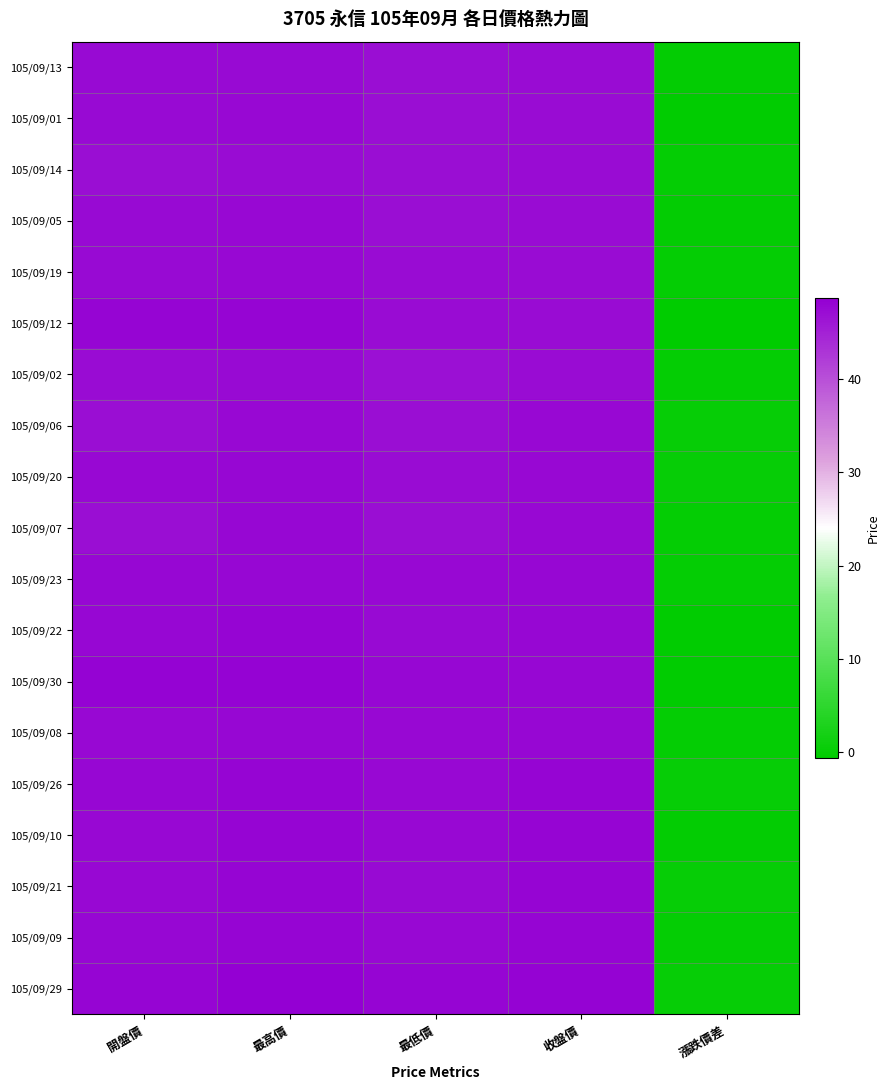

Reading left to right, transcribe all the data shown in this chart.

105/09/13: 開盤價=47.4	最高價=47.4	最低價=47.0	收盤價=47.1	漲跌價差=-0.1
105/09/01: 開盤價=47.5	最高價=47.6	最低價=47.1	收盤價=47.2	漲跌價差=-0.2
105/09/14: 開盤價=47.0	最高價=47.3	最低價=47.0	收盤價=47.2	漲跌價差=0.1
105/09/05: 開盤價=47.4	最高價=47.5	最低價=47.0	收盤價=47.2	漲跌價差=-0.1
105/09/19: 開盤價=47.4	最高價=47.5	最低價=47.3	收盤價=47.3	漲跌價差=0.1
105/09/12: 開盤價=47.9	最高價=47.9	最低價=47.3	收盤價=47.3	漲跌價差=-0.6
105/09/02: 開盤價=47.2	最高價=47.4	最低價=46.9	收盤價=47.3	漲跌價差=0.1
105/09/06: 開盤價=47.0	最高價=47.5	最低價=47.0	收盤價=47.5	漲跌價差=0.2
105/09/20: 開盤價=47.5	最高價=47.7	最低價=47.2	收盤價=47.6	漲跌價差=0.3
105/09/07: 開盤價=47.1	最高價=47.7	最低價=47.1	收盤價=47.6	漲跌價差=0.1
105/09/23: 開盤價=47.7	最高價=47.7	最低價=47.5	收盤價=47.7	漲跌價差=0.0
105/09/22: 開盤價=47.9	最高價=47.9	最低價=47.5	收盤價=47.7	漲跌價差=-0.2
105/09/30: 開盤價=48.1	最高價=48.2	最低價=47.8	收盤價=47.8	漲跌價差=-0.4
105/09/08: 開盤價=47.6	最高價=47.8	最低價=47.5	收盤價=47.8	漲跌價差=0.1
105/09/26: 開盤價=47.7	最高價=47.9	最低價=47.6	收盤價=47.9	漲跌價差=0.2
105/09/10: 開盤價=47.6	最高價=47.9	最低價=47.5	收盤價=47.9	漲跌價差=-0.1
105/09/21: 開盤價=47.5	最高價=48.0	最低價=47.4	收盤價=48.0	漲跌價差=0.3
105/09/09: 開盤價=47.7	最高價=48.0	最低價=47.5	收盤價=48.0	漲跌價差=0.1
105/09/29: 開盤價=47.9	最高價=48.6	最低價=47.9	收盤價=48.1	漲跌價差=0.2